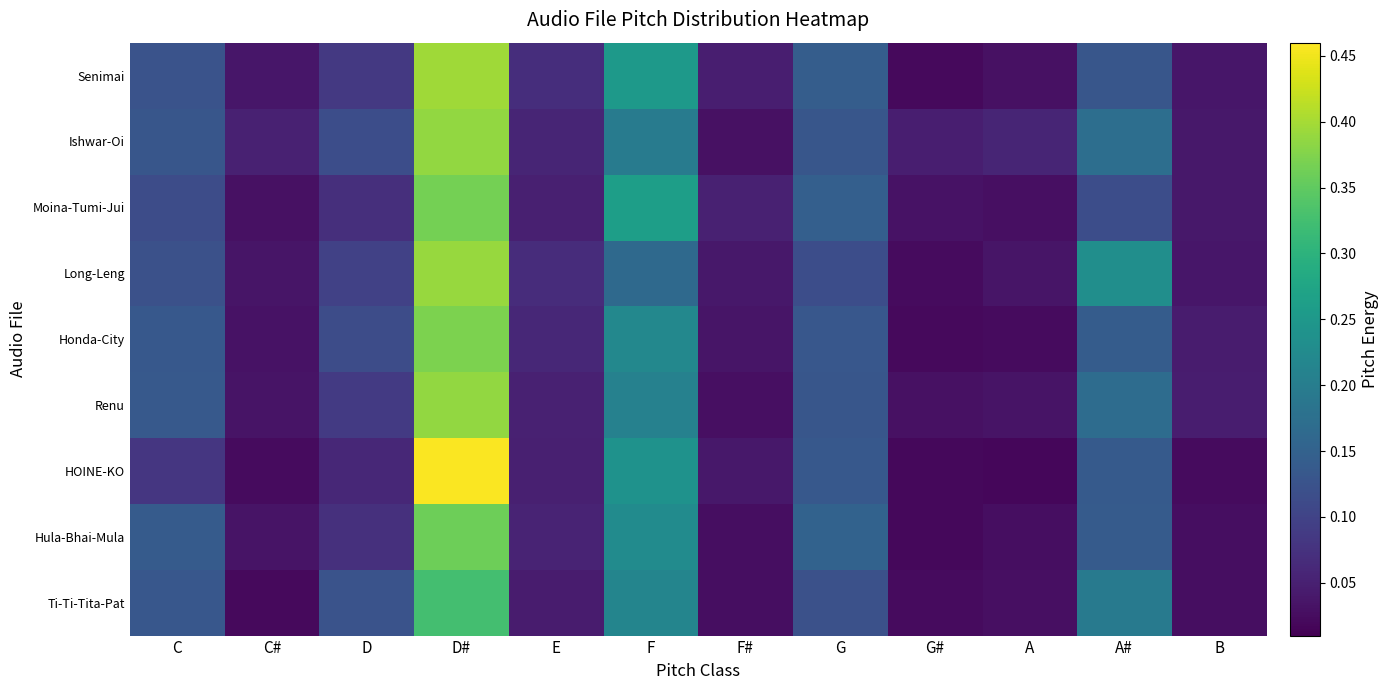

At C#, list the series in order from smallest to largest.

Ti-Ti-Tita-Pat, HOINE-KO, Moina-Tumi-Jui, Honda-City, Hula-Bhai-Mula, Renu, Long-Leng, Senimai, Ishwar-Oi